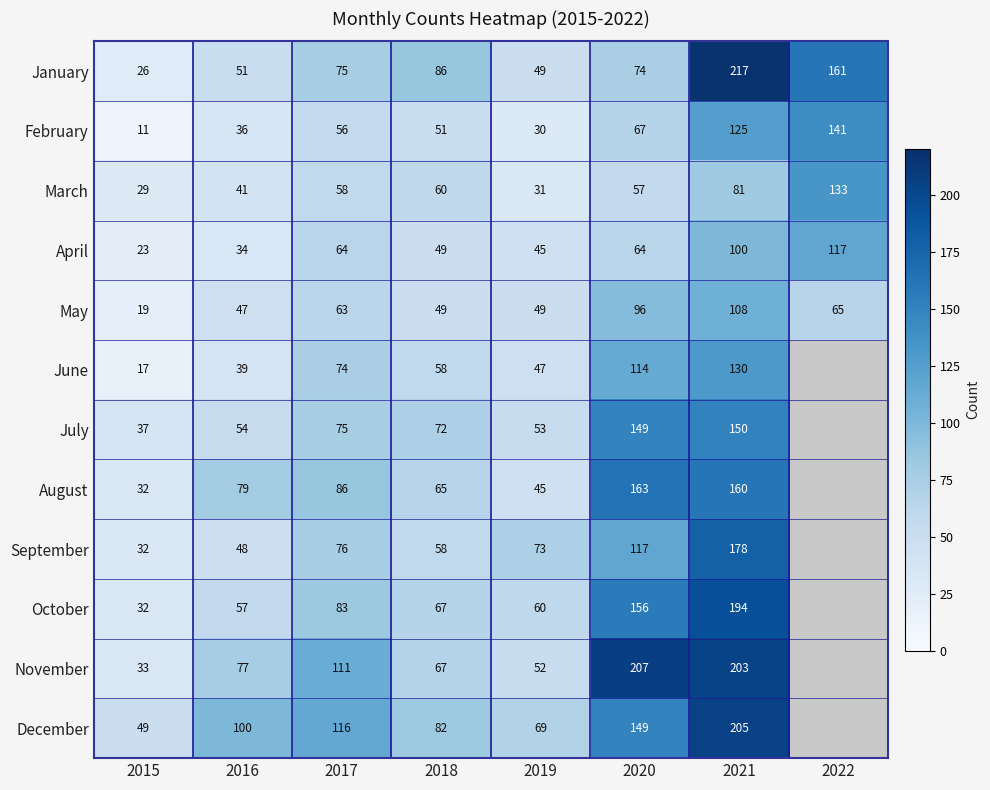

The value of October at 2015 is 32. True or false?

True